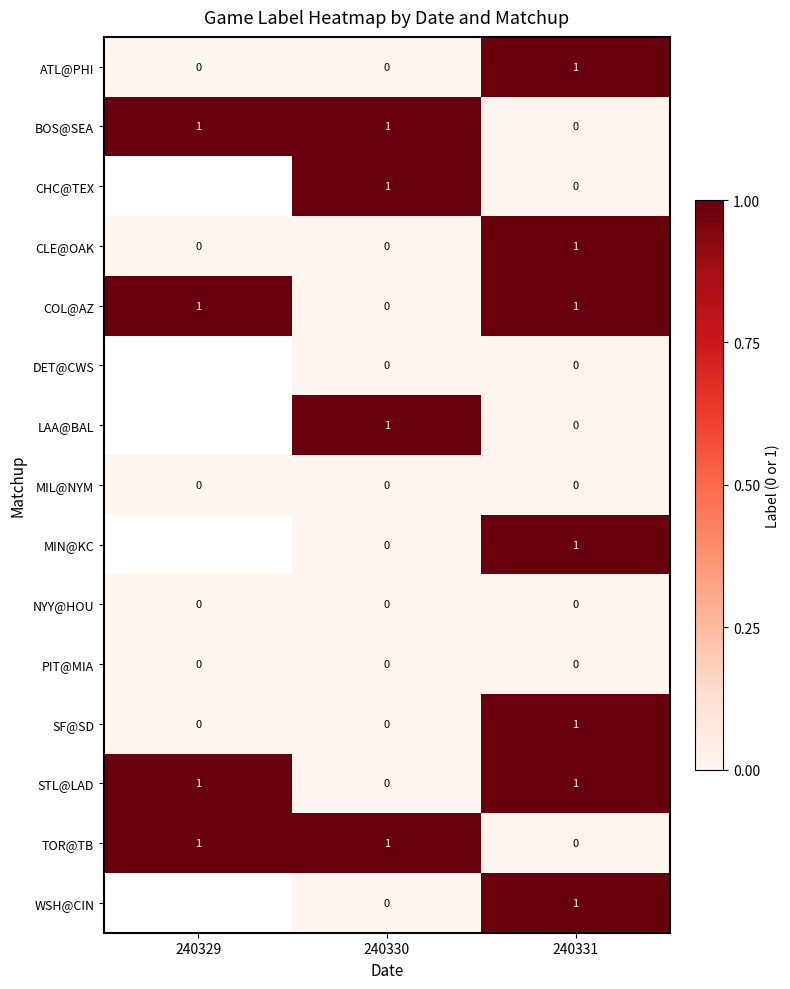

Which category has the highest value in the ATL@PHI series?

240331